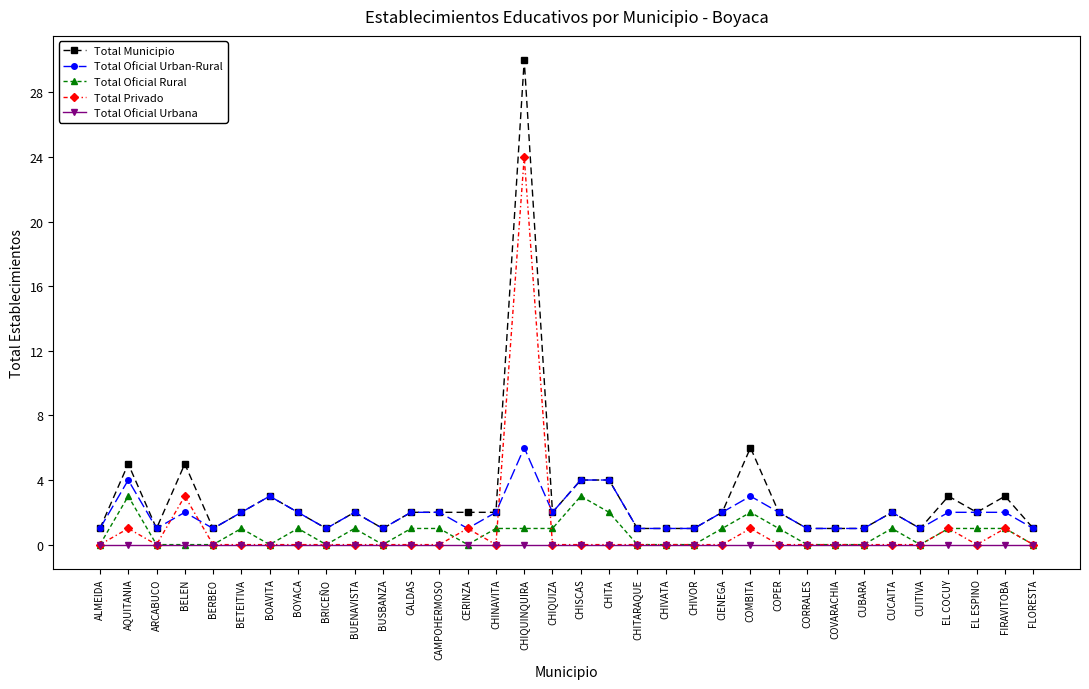

The value of Total Municipio at BELEN is 7. True or false?

False